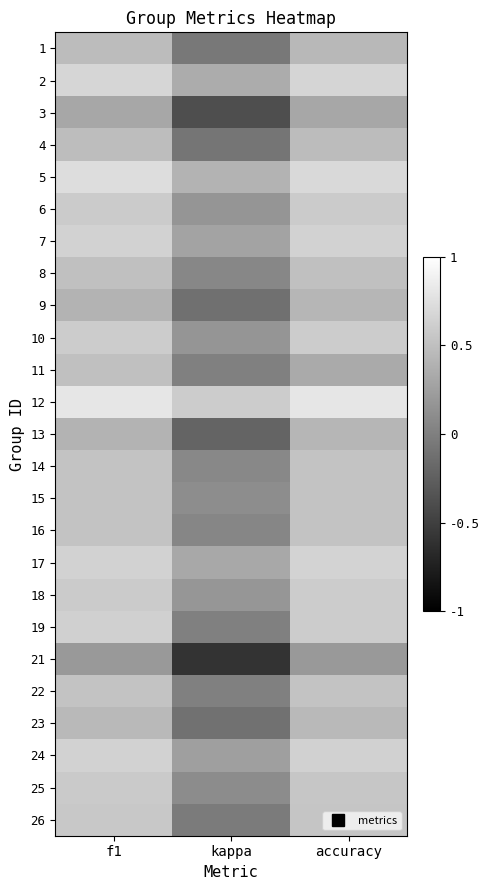

Which series has the largest total across all categories?

12